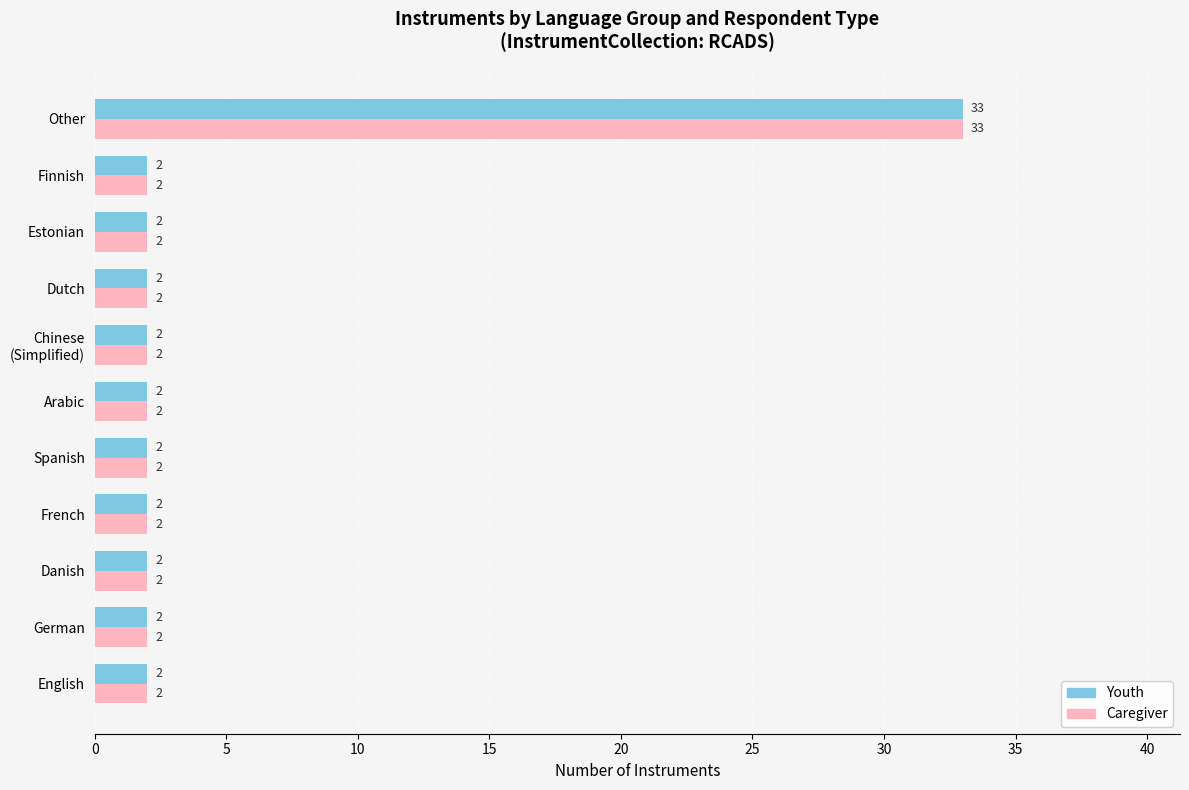

Which label corresponds to the largest value in the chart?

Other